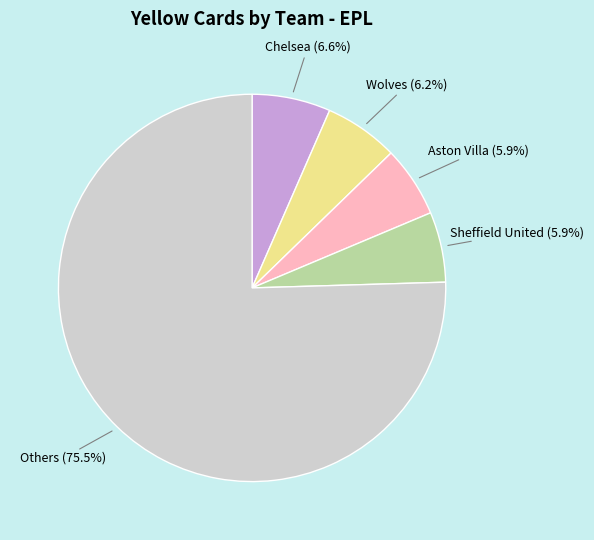

To the nearest percent, what is the difference between the largest and smallest slice percentages?

70%